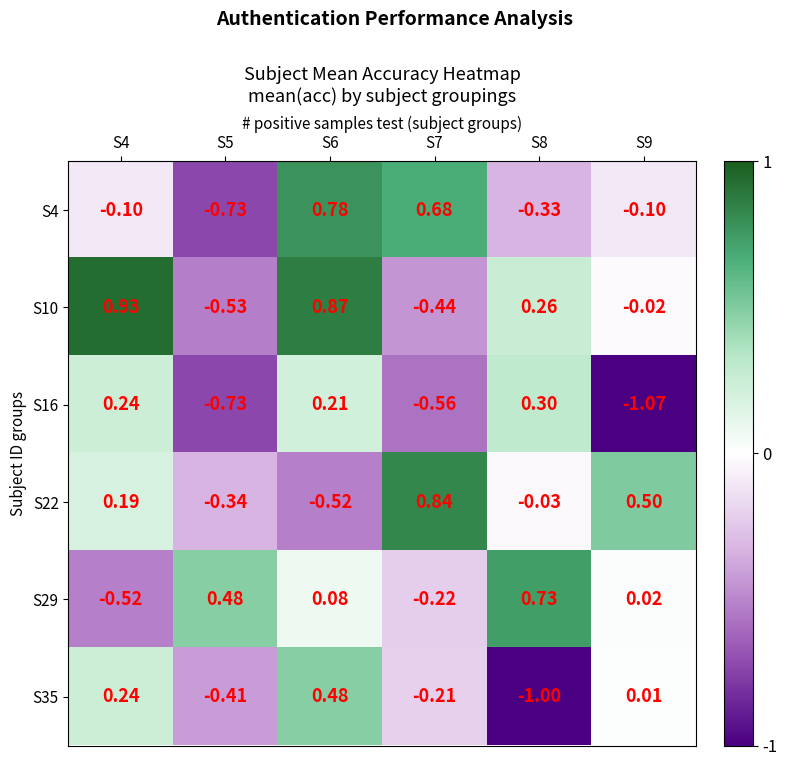

Is the value of S29 at S9 greater than the value of S4 at S4?

Yes